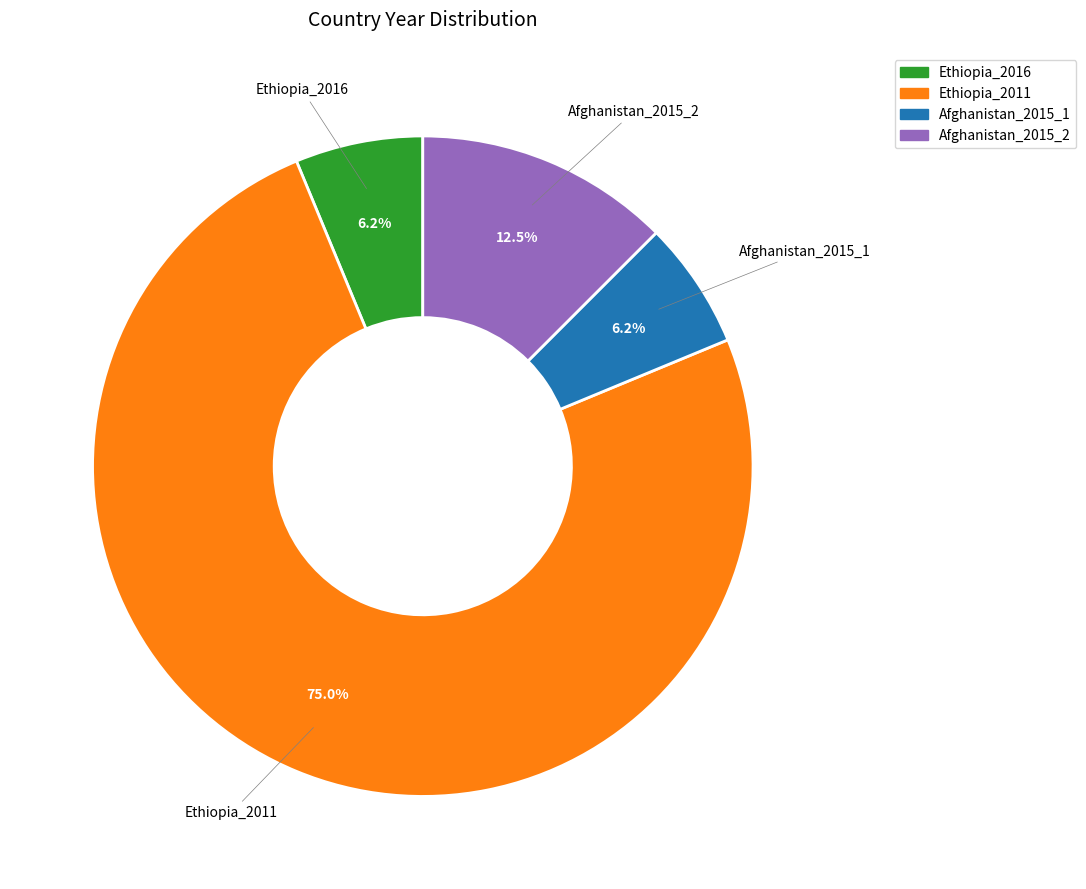

Which slice represents more than half of the pie?

Ethiopia_2011